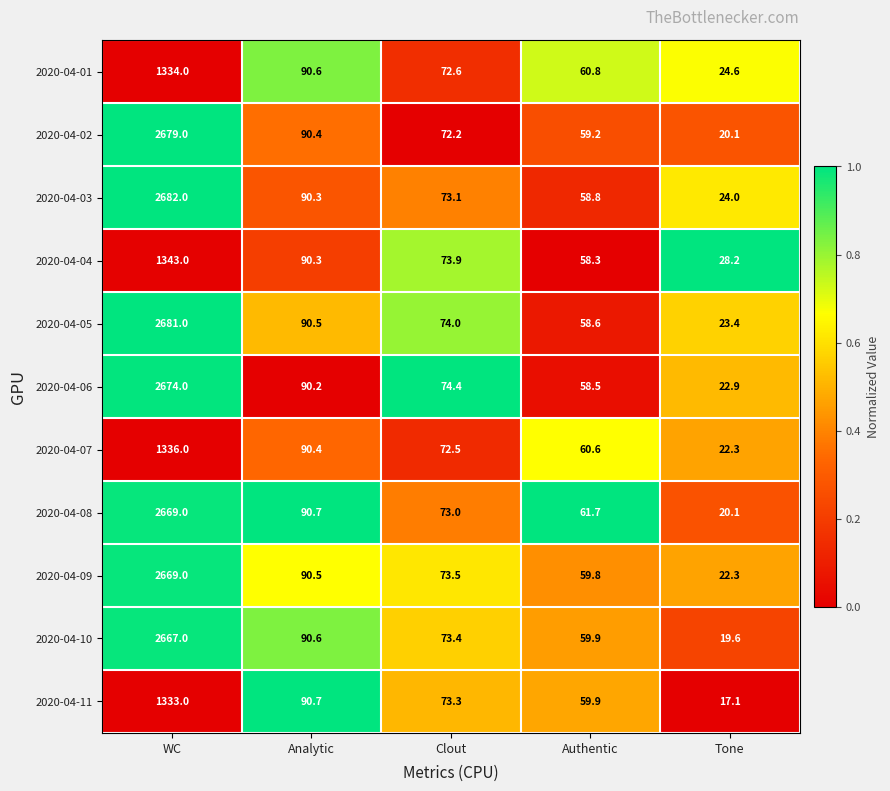

Rank the categories by 2020-04-01 value from highest to lowest.

WC, Analytic, Clout, Authentic, Tone